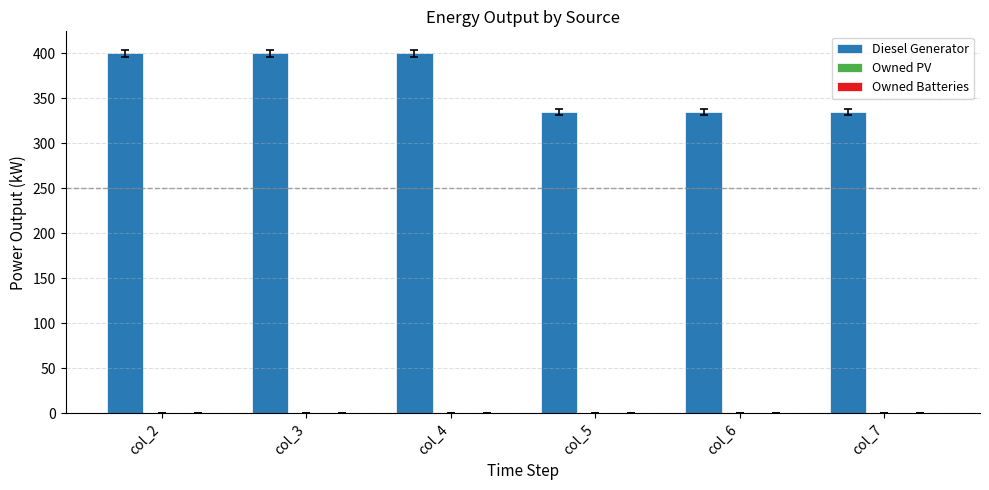

How many bars are there in total?

6